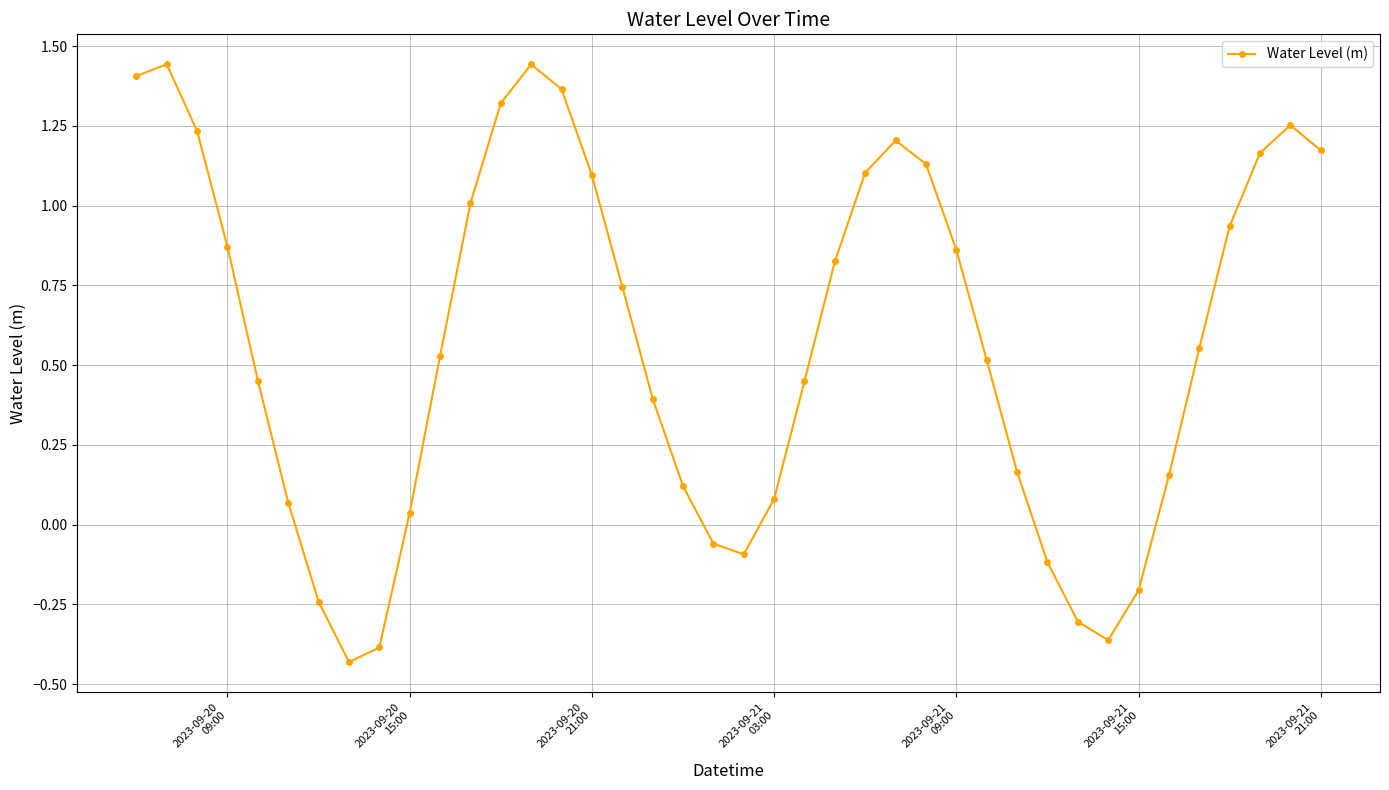

How many values exceed 0?

31